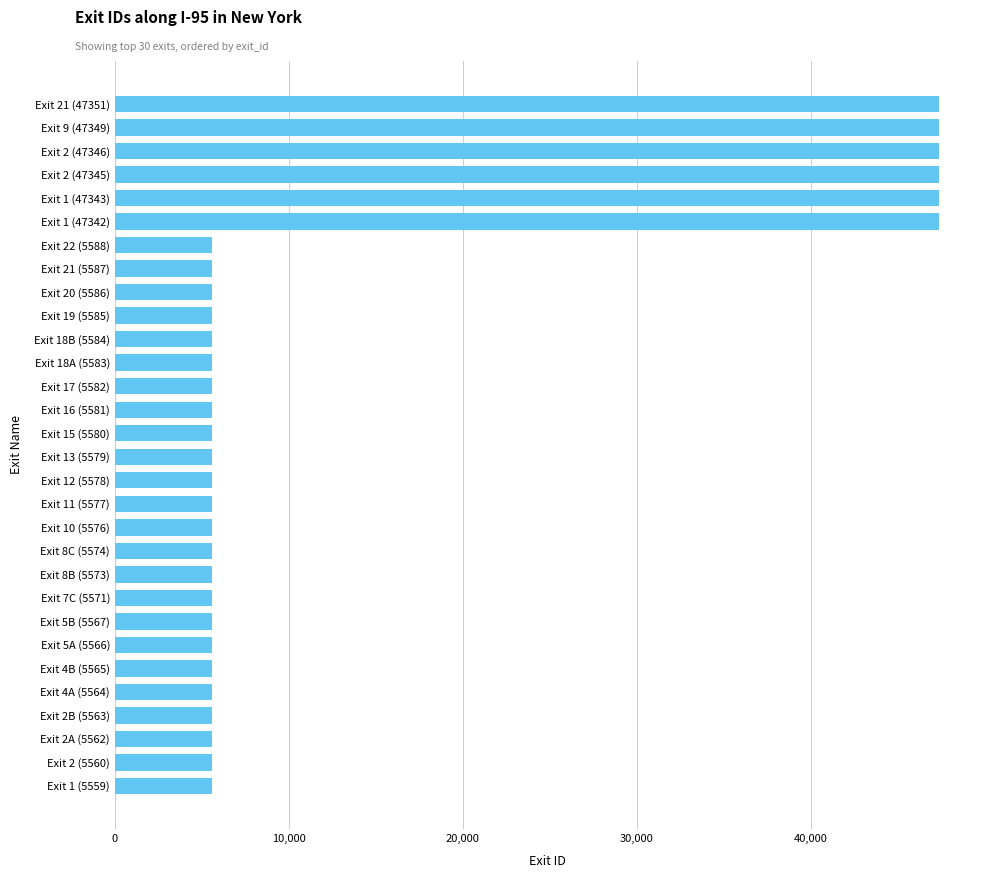

How many distinct data groups are displayed?

1